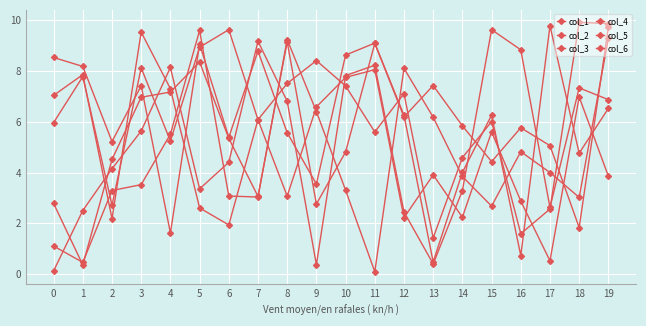

Does the chart have visible grid lines?

Yes